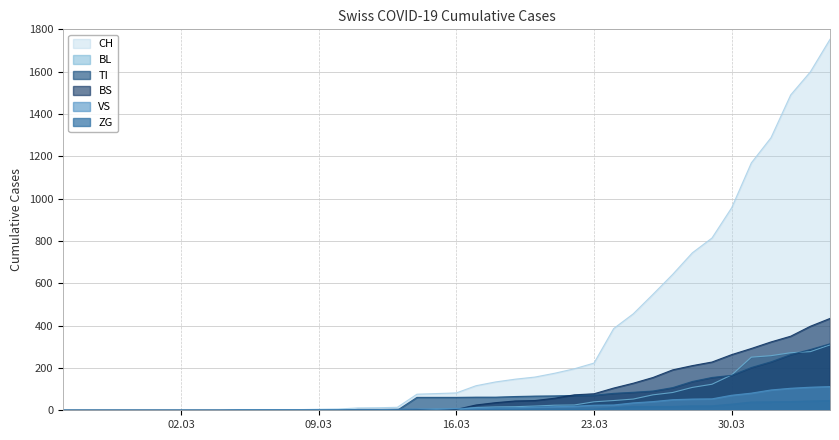

What is the sum of all TI values?

2762